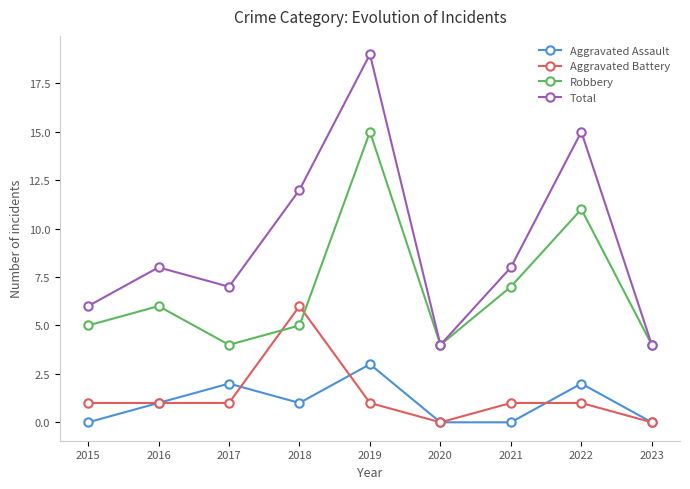

How many data points in Aggravated Assault are less than 1?

4